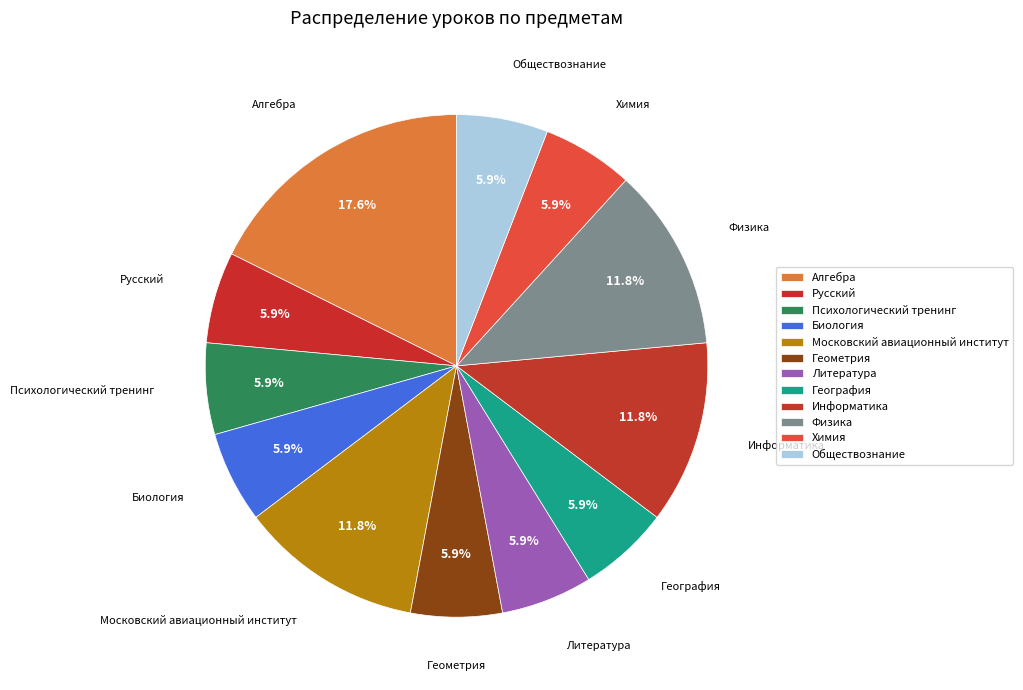

To the nearest percent, what percentage of the pie is Литература?

6%